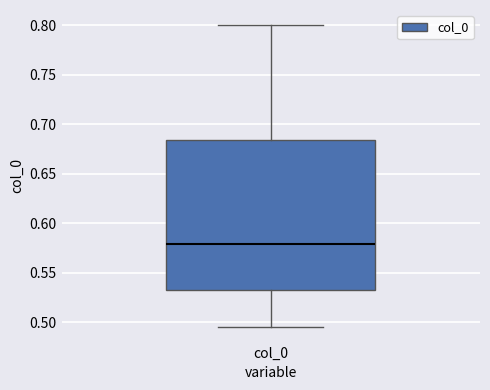

Read this box plot against the y-axis: the position of the median line, the range covered by the box, and the ends of both whiskers. The values are not printed on the chart, so give them approximately, as read against the axis.

median 0.580, box 0.530 to 0.685, whiskers 0.495 to 0.800